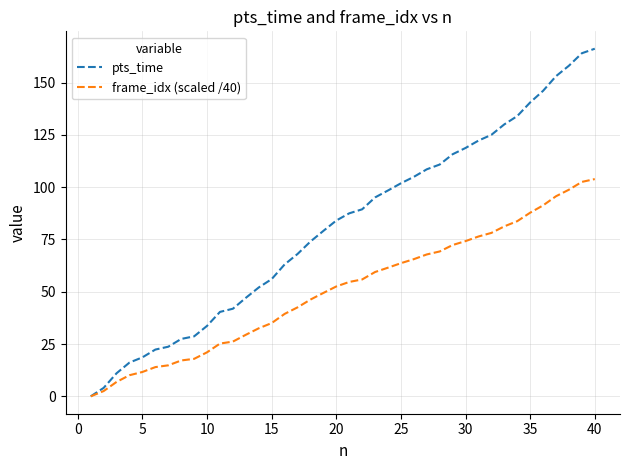

Rank the series by their maximum value, from highest to lowest.

pts_time, frame_idx (scaled /40)